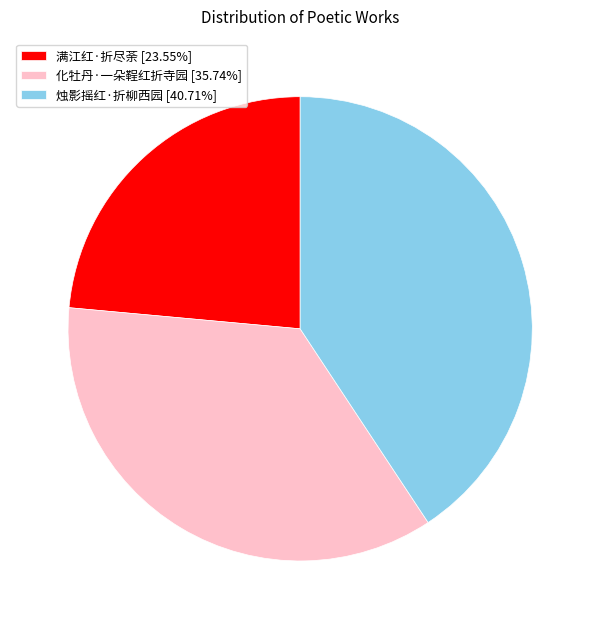

Count the number of slices in the pie.

3